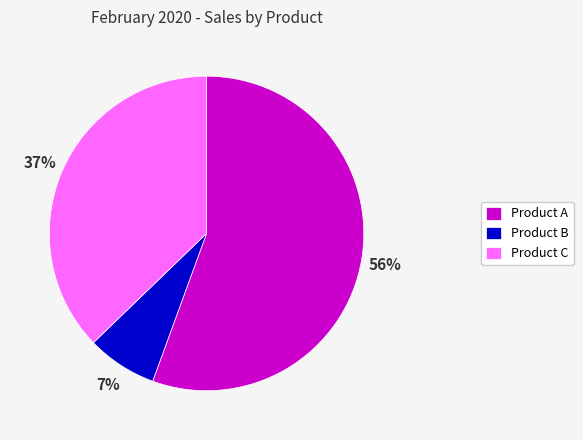

Rank the categories by value from highest to lowest.

Product A, Product C, Product B